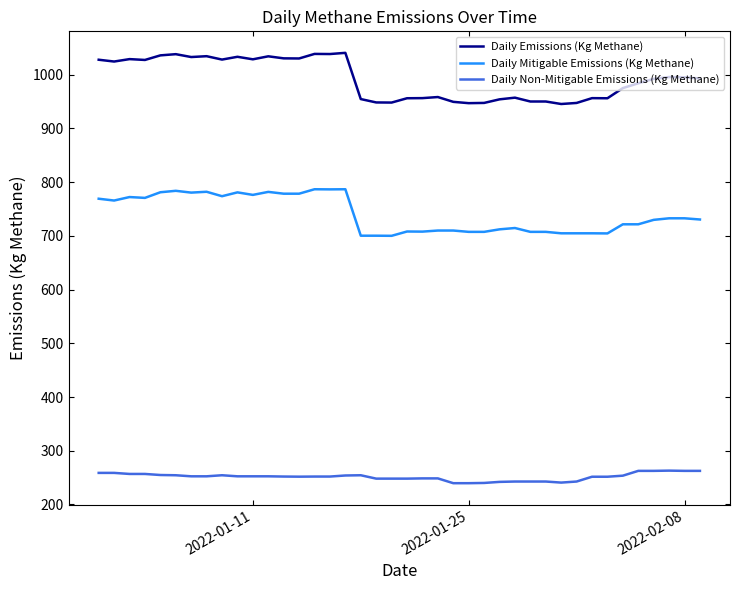

True or false: Daily Emissions (Kg Methane) and Daily Non-Mitigable Emissions (Kg Methane) cross at least once.

False